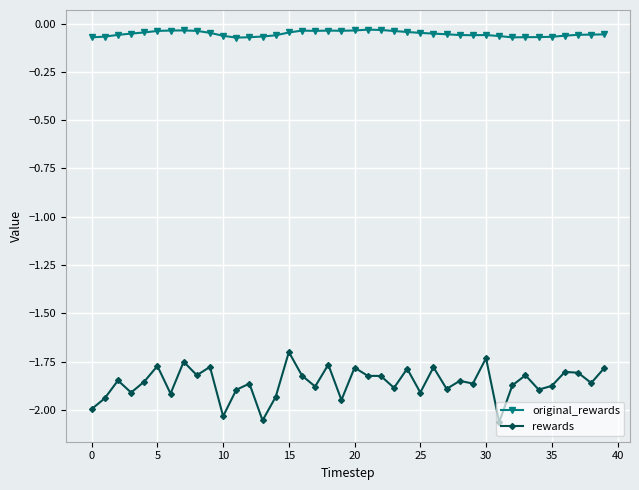

Rank the series by their maximum value, from highest to lowest.

original_rewards, rewards